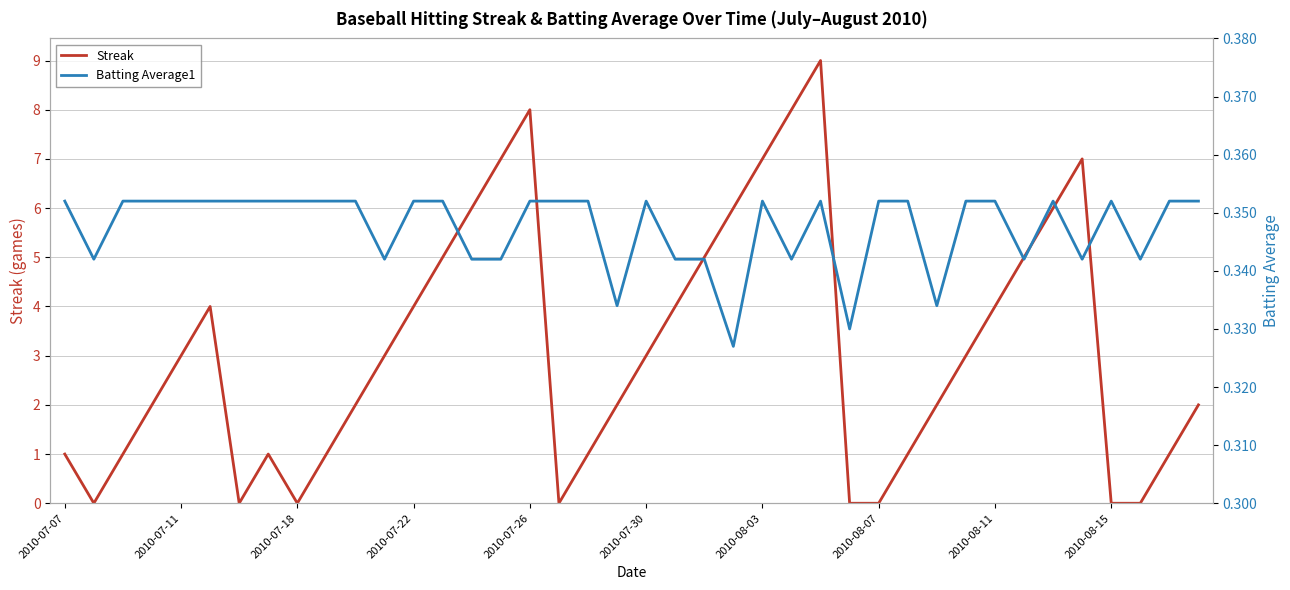

Rank the series by their average value, from highest to lowest.

Streak, Batting Average1